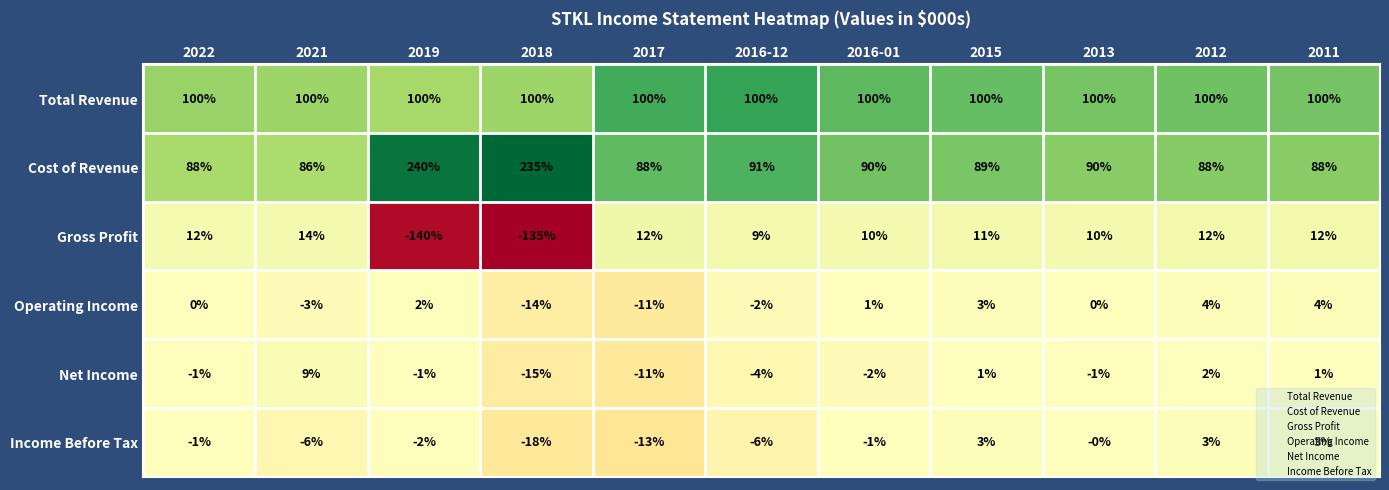

What is the difference between the second highest and second lowest values in the Net Income series?

13